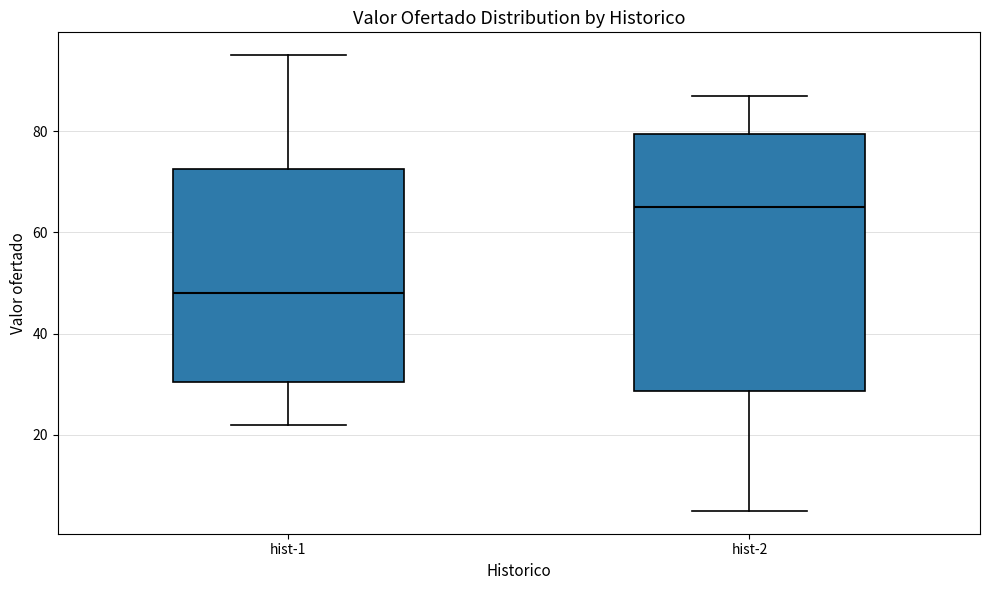

Reading left to right, read every box against the y-axis: the position of its median line, the range the box covers, and the ends of its whiskers. The values are not printed on the chart, so give them approximately, as read against the axis.

hist-1: median 48, box 30 to 72, whiskers 22 to 96
hist-2: median 66, box 28 to 80, whiskers 6 to 88